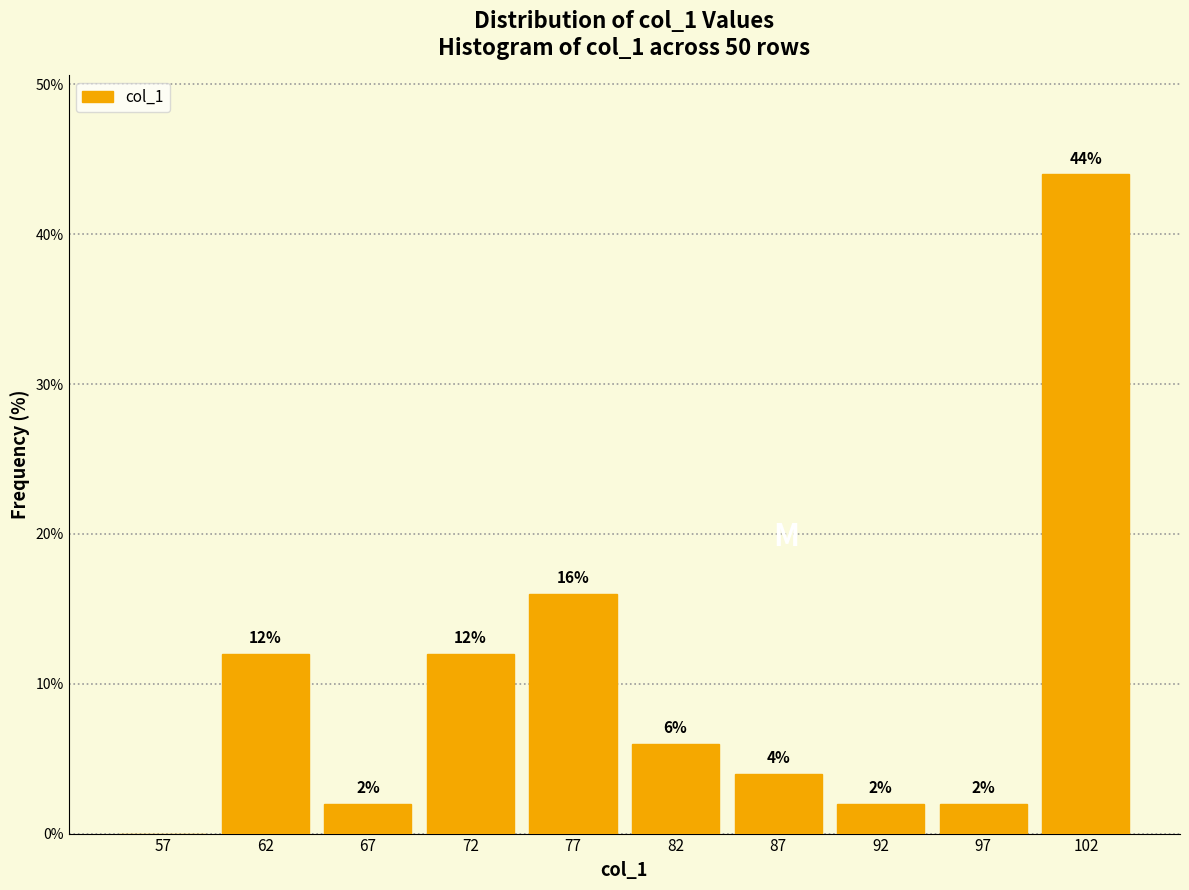

Which range on the x-axis has the tallest bar?

100 to 105